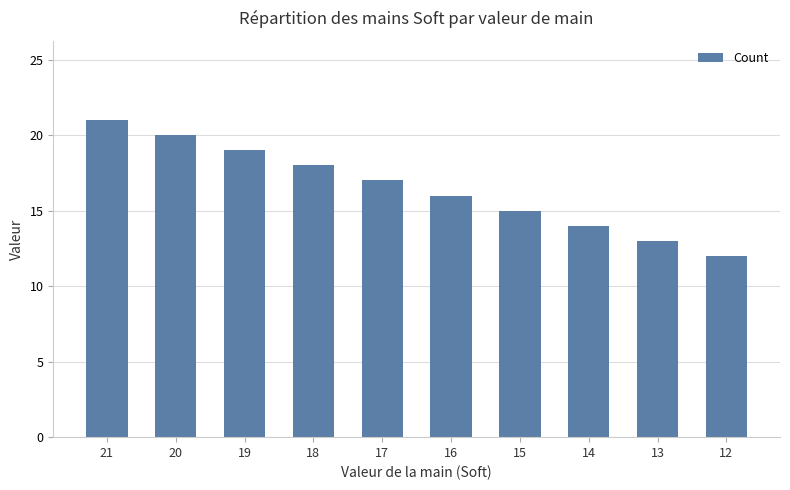

At which category does the chart reach its minimum across all series?

12